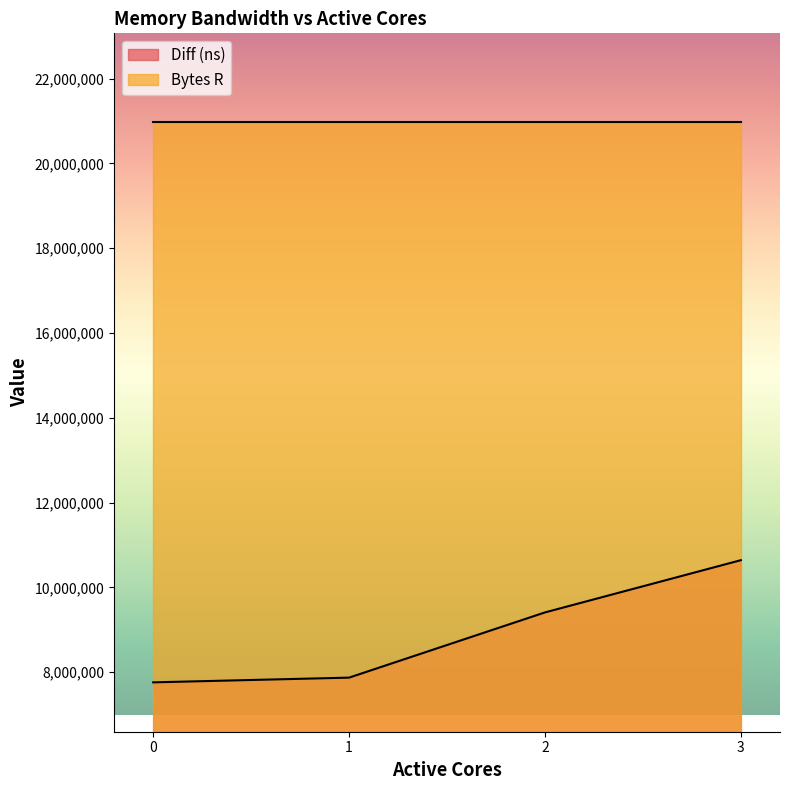

Reading left to right, extract all data points from this chart.

7761725	7873267	9411250	10643053